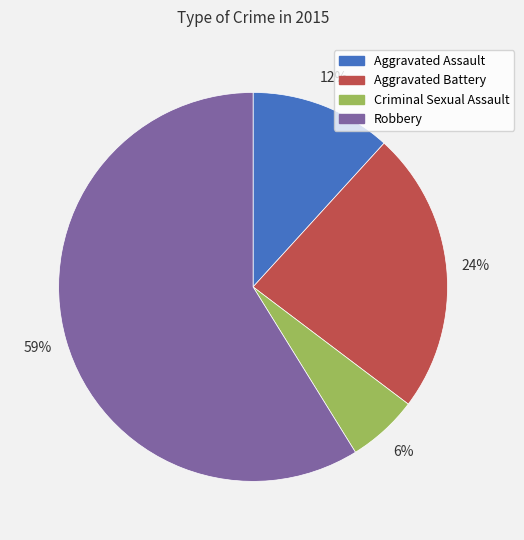

Which category has the biggest portion of the pie?

Robbery